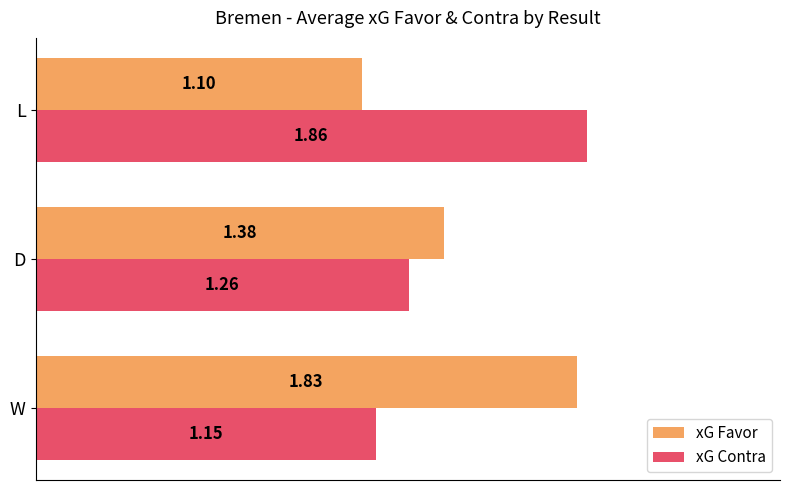

Rank the series by their maximum value, from lowest to highest.

xG Favor, xG Contra